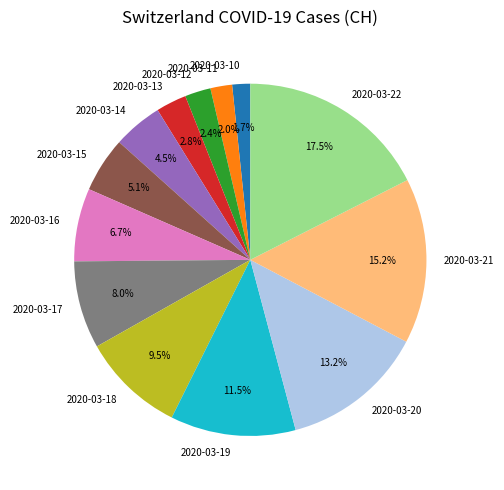

Is the sum of 2020-03-11 and 2020-03-16 greater than half?

No